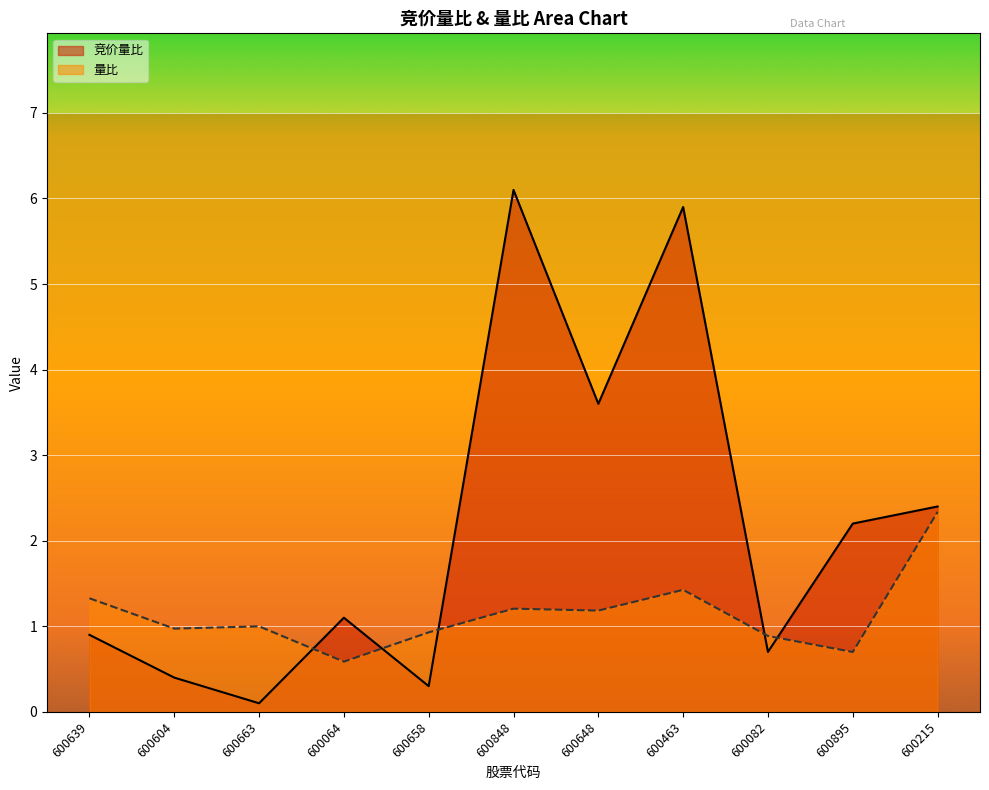

What position from the right is 600082?

3